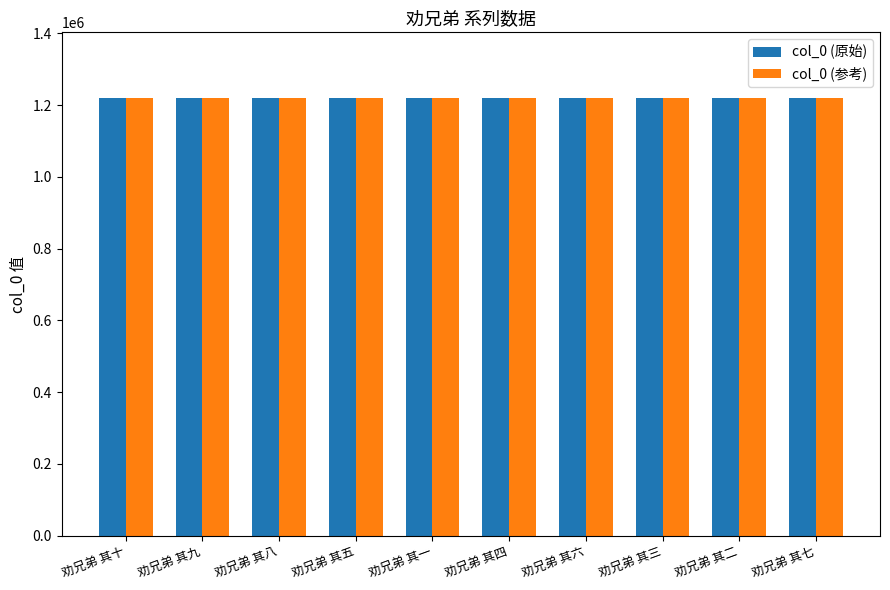

What is the total value across all series at 劝兄弟 其十?

2439630